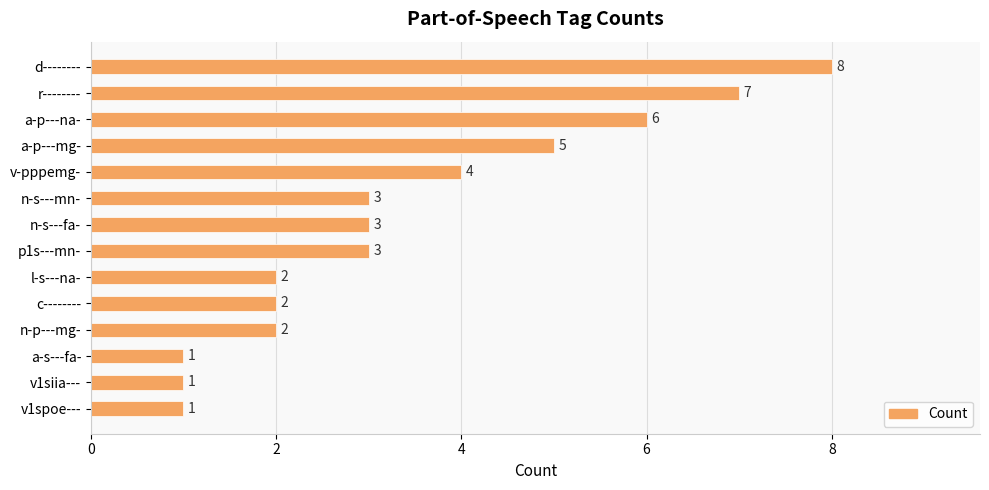

How many values are between 2 and 5?

8